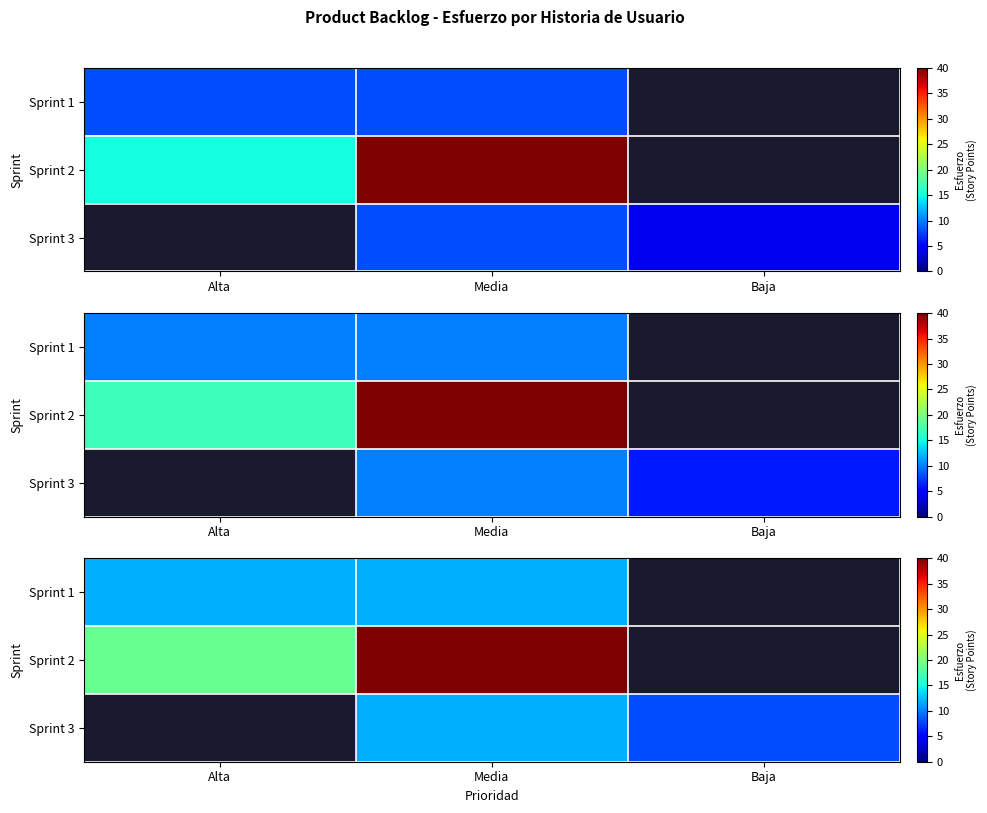

Is the value of Sprint 2 at Alta greater than the value of Sprint 1 at Alta?

Yes